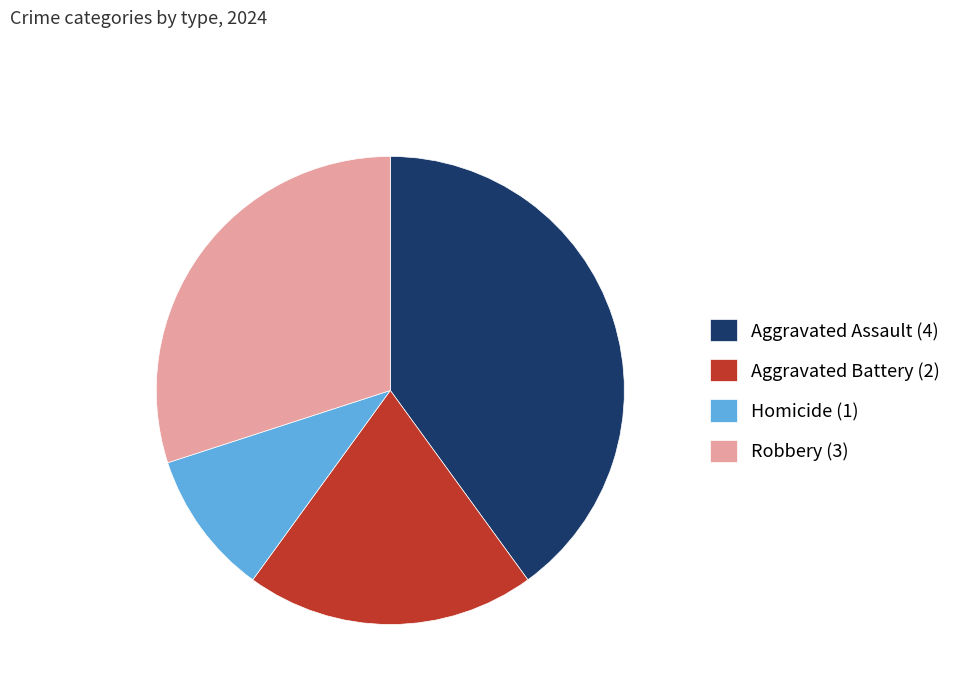

Between Homicide (1) and Aggravated Battery (2), which is larger?

Aggravated Battery (2)